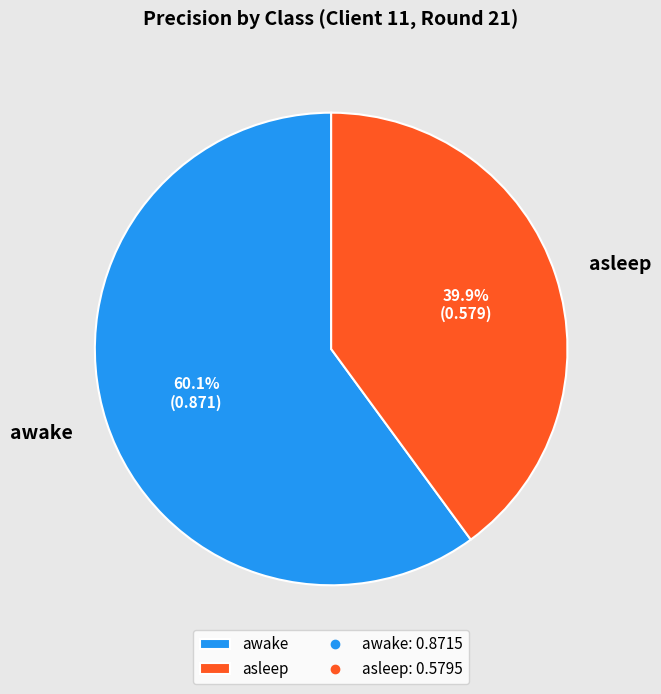

To the nearest percent, what portion does asleep represent?

40%